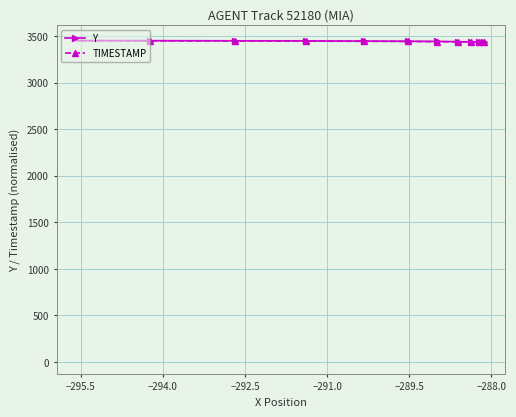

What is the difference between the maximum and minimum values in the Y series?

18.4